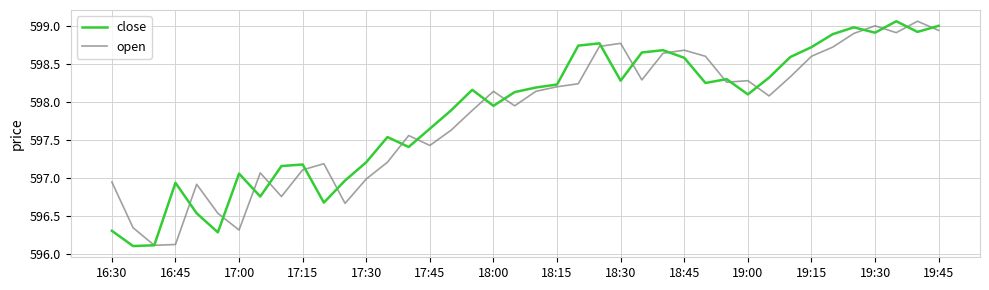

In open, how many points are higher than both neighbors (excluding endpoints)?

10